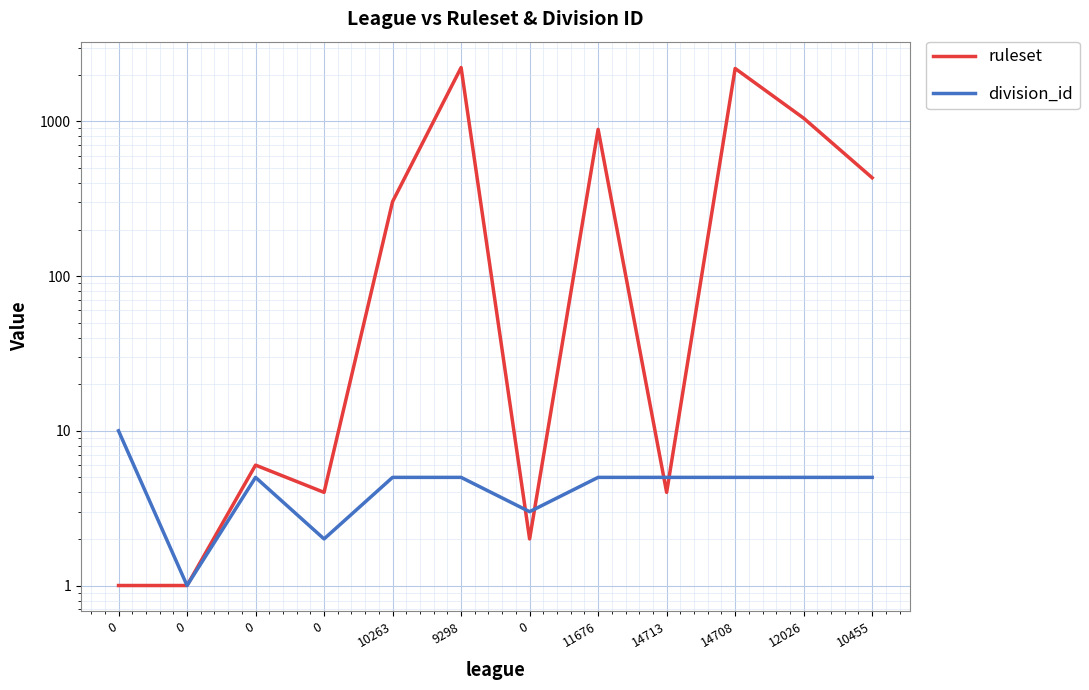

Reading right to left, what are all the values shown in this chart?

ruleset: 432	1049	2198	4	888	2	2228	303	4	6	1	1
division_id: 5	5	5	5	5	3	5	5	2	5	1	10